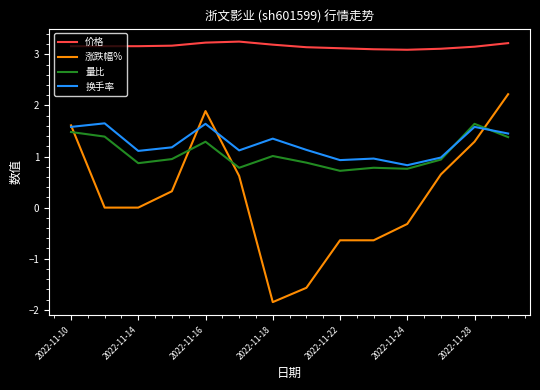

What is the difference between the maximum and minimum values in the 涨跌幅% series?

4.1